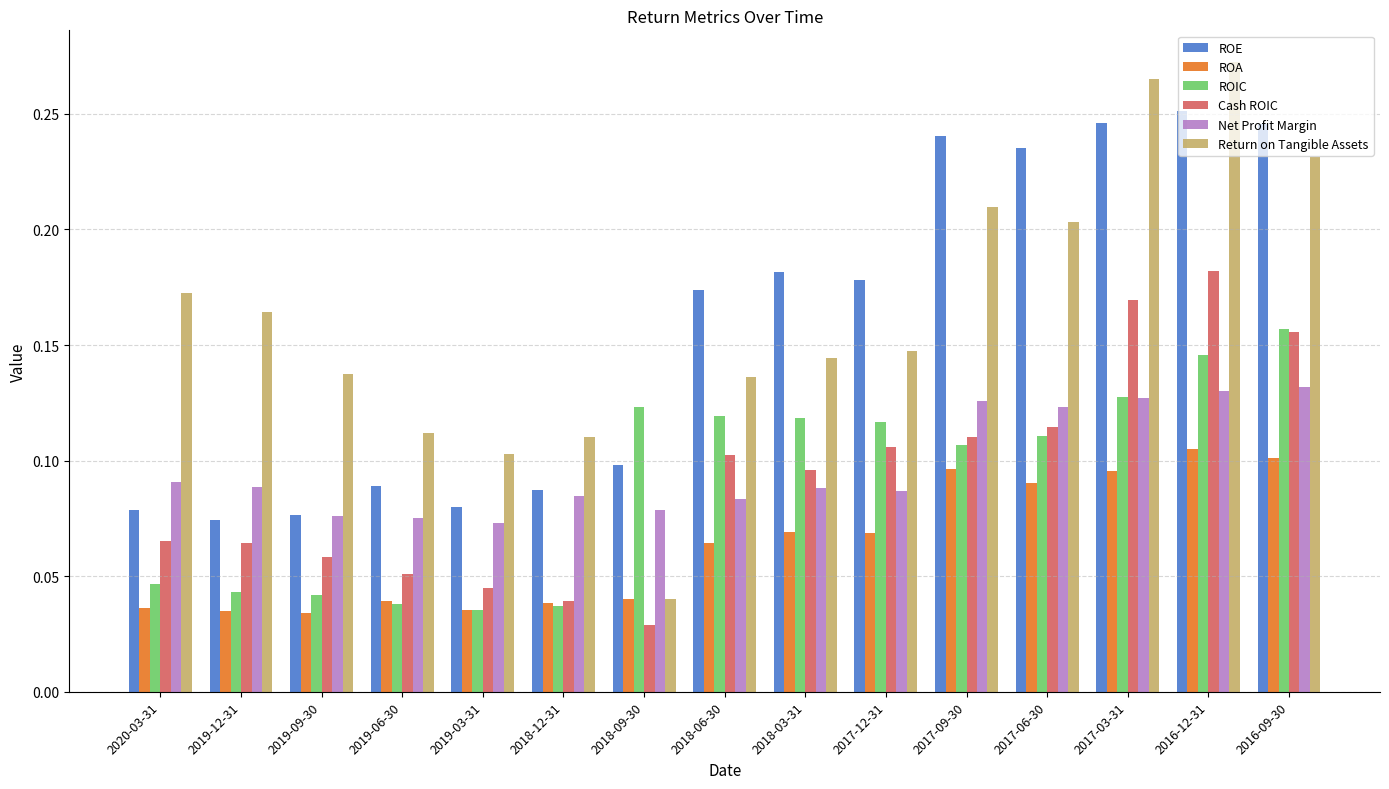

What is the sum of all ROE values?

2.3